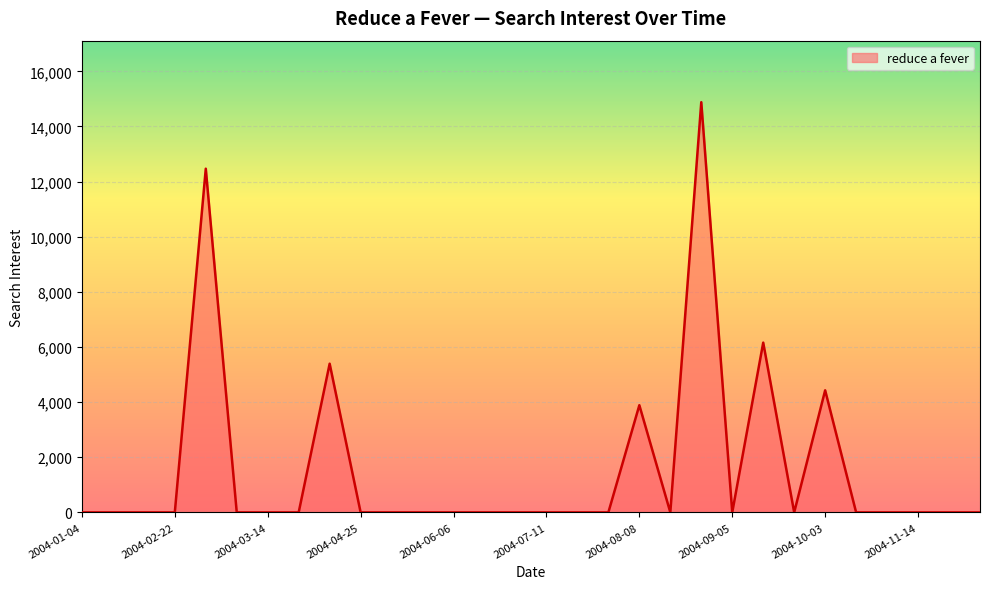

What is the maximum value shown in the chart?

14881.6